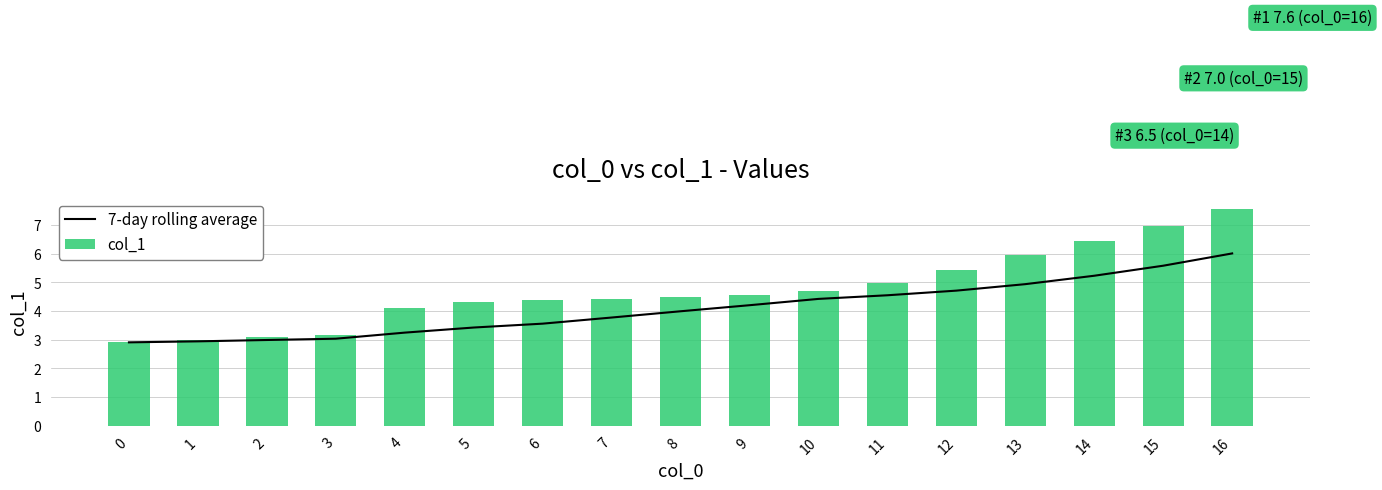

The value of 7-day rolling average at 14 is 2.5. True or false?

False